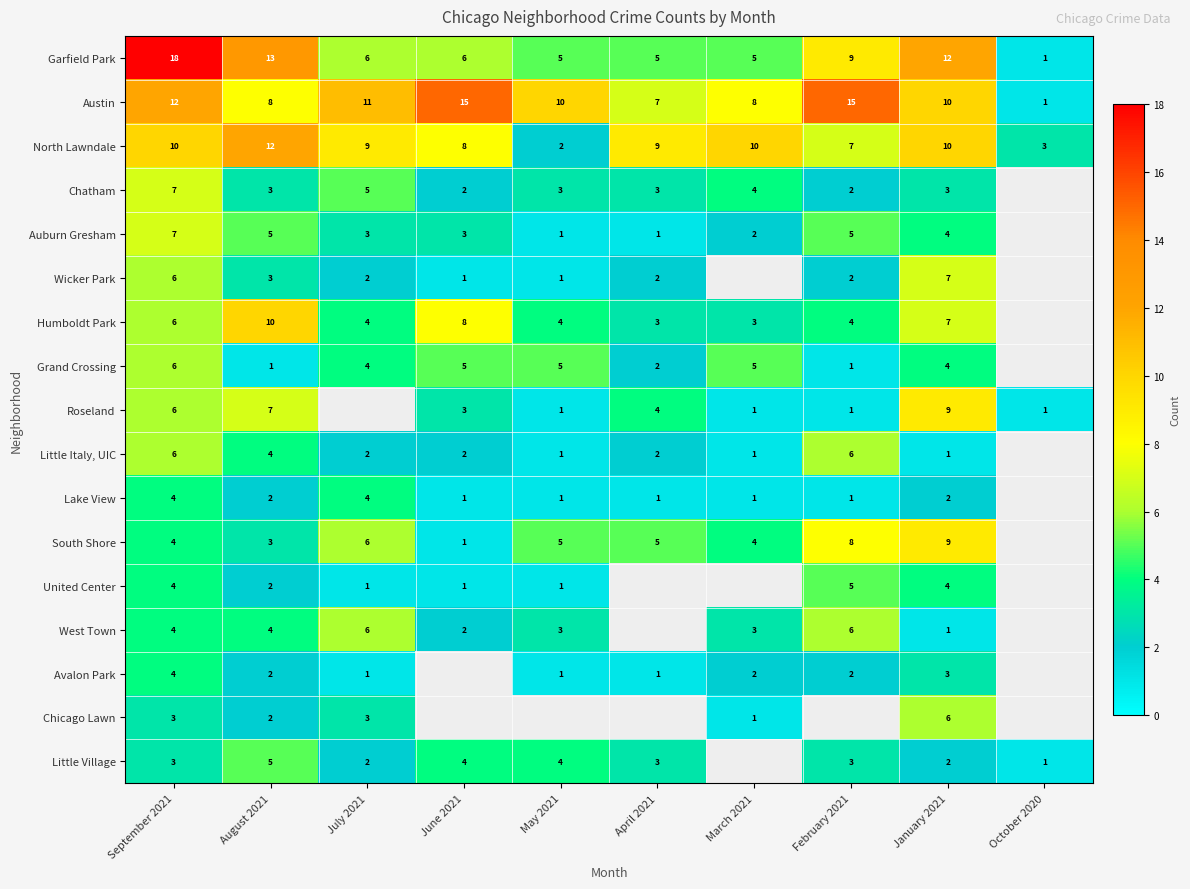

At which label is North Lawndale closest to 7?

February 2021